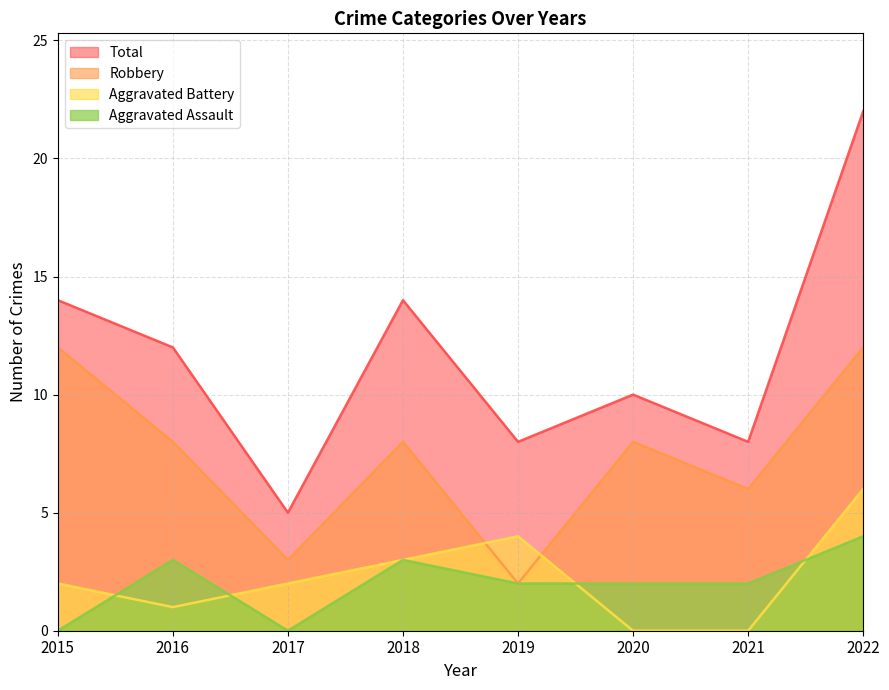

Which category has the highest value in the Aggravated Battery series?

2022